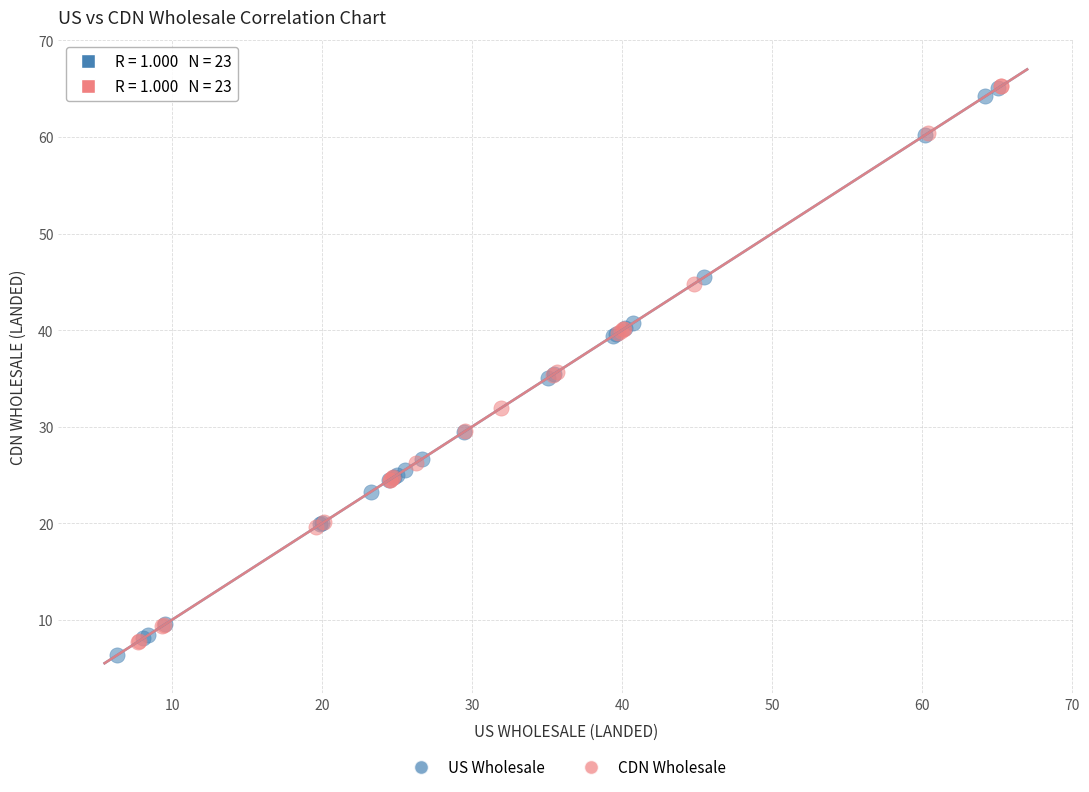

Which series reaches the minimum Y coordinate?

US Wholesale